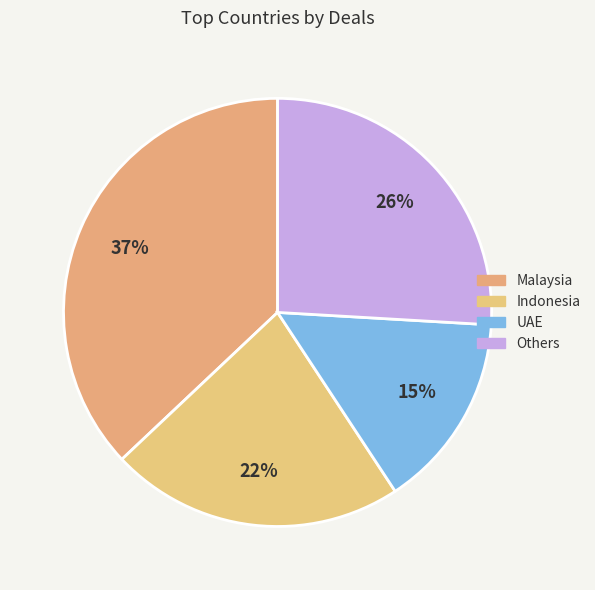

To the nearest percent, what is the average slice percentage?

25%